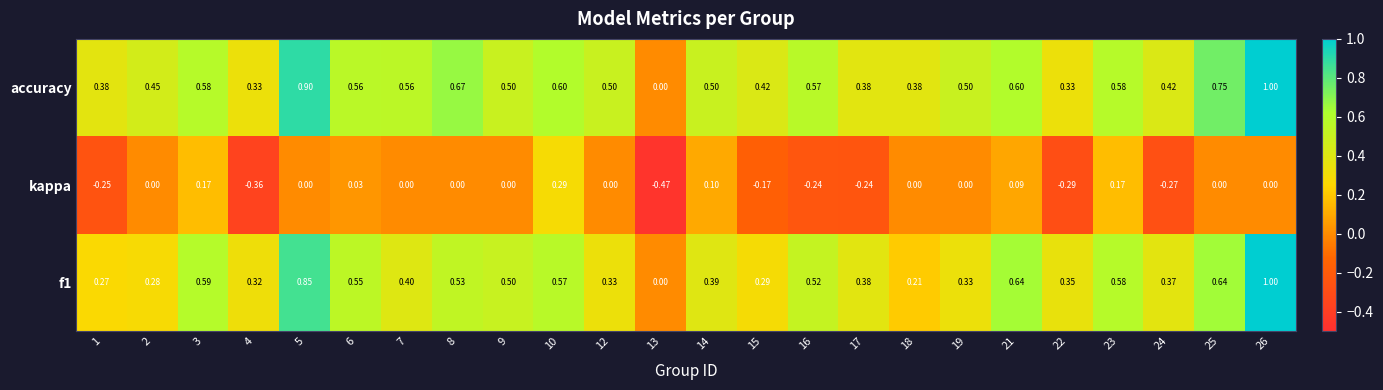

Which series changed the most between 1 and 19?

kappa